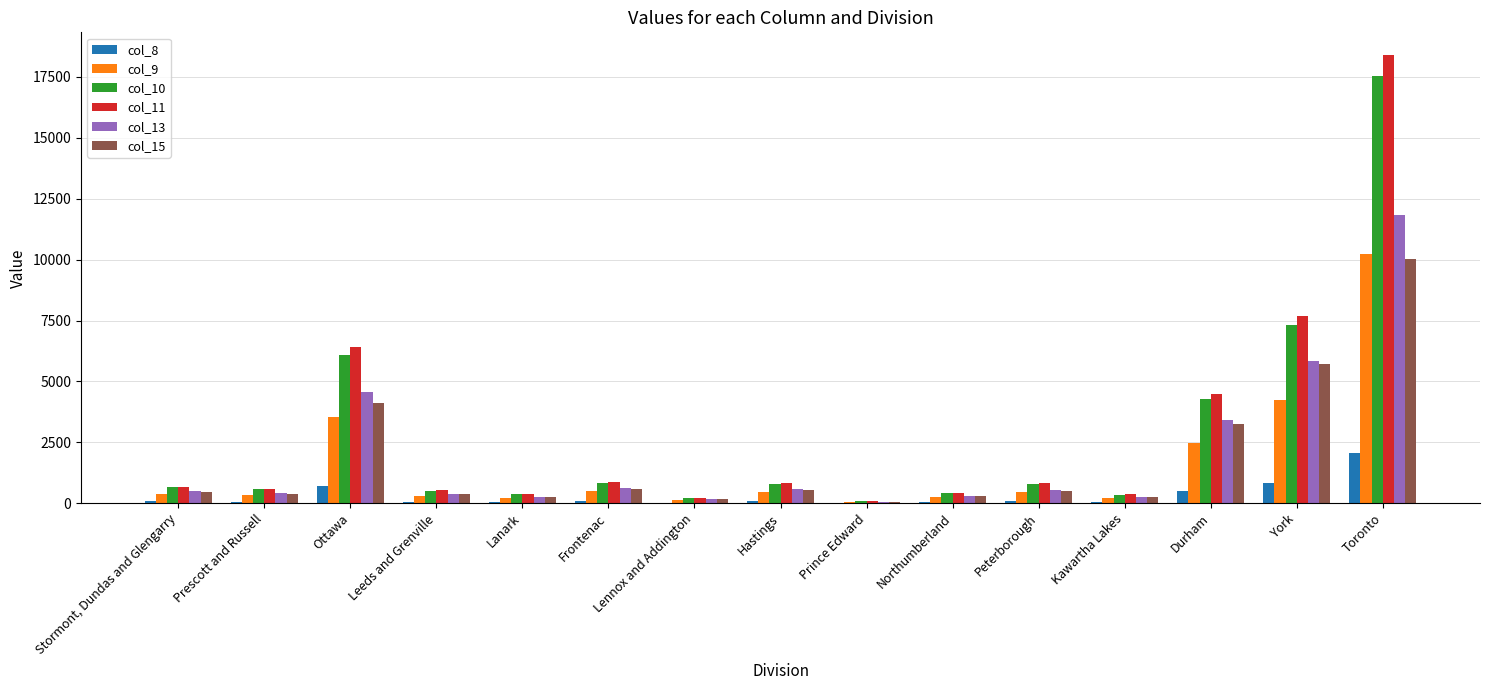

Between Ottawa and Northumberland, which series saw the biggest shift?

col_11